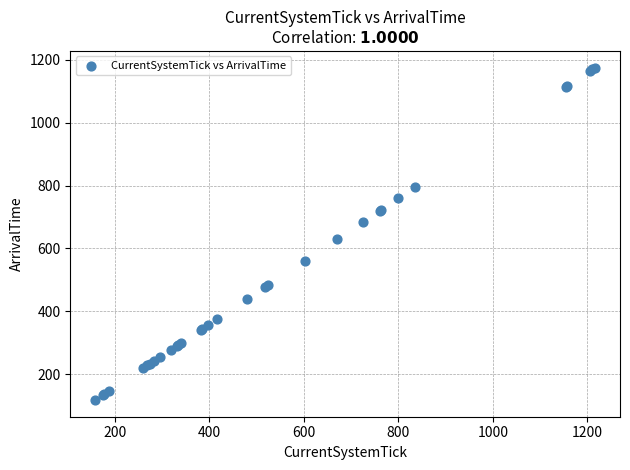

What Y value in the scatter plot is closest to 646?

629